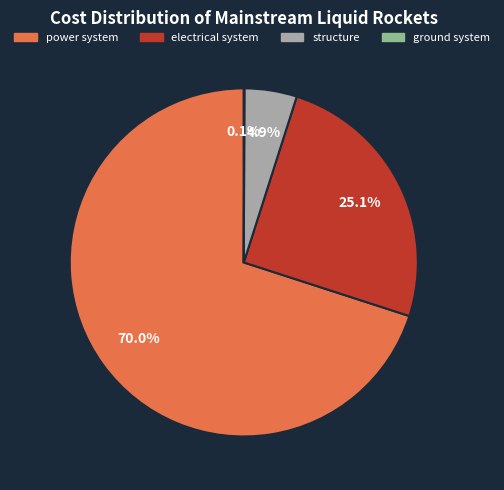

To the nearest percent, what is the difference between the largest and smallest slice percentages?

70%